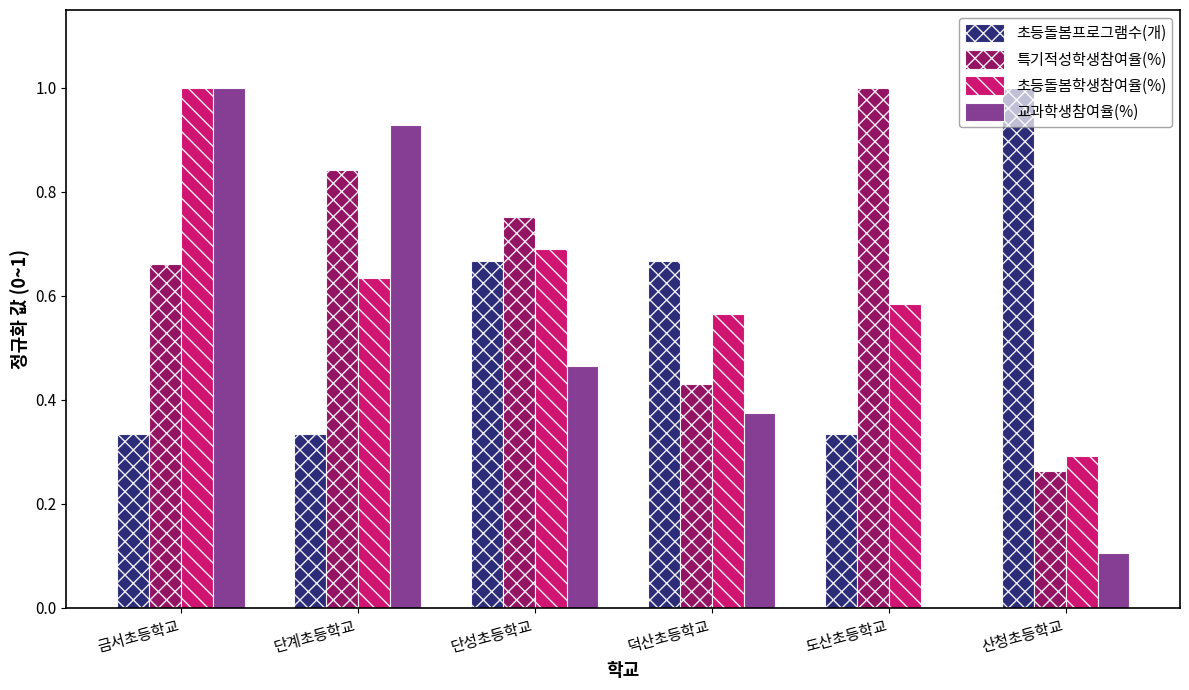

At which label does 초등돌봄학생참여율(%) reach its peak?

금서초등학교